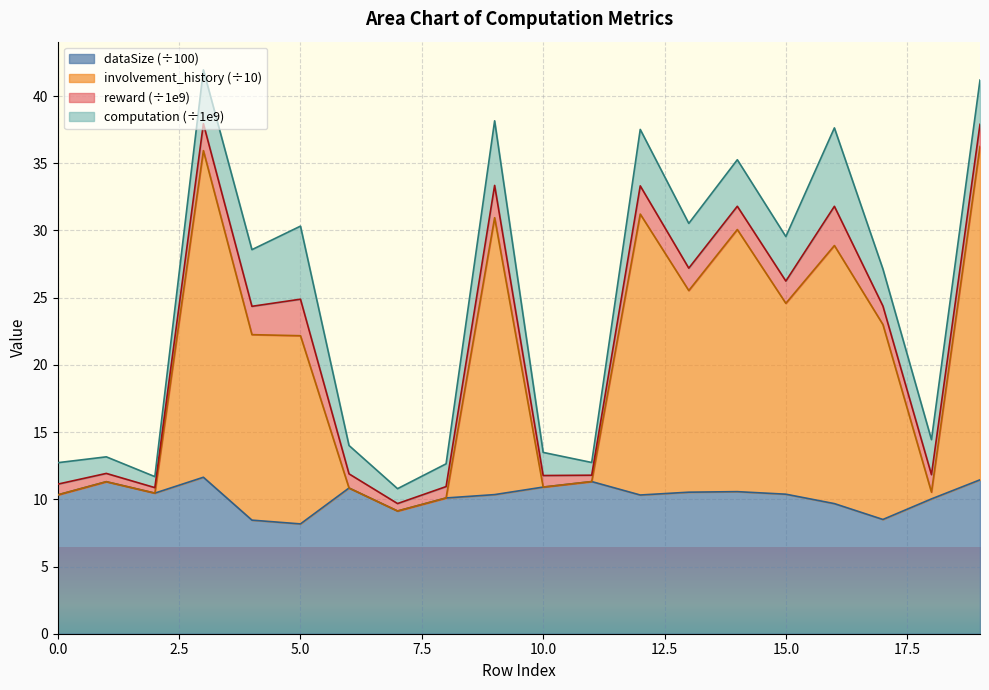

What is the highest value of the dataSize (÷100) series?

11.6